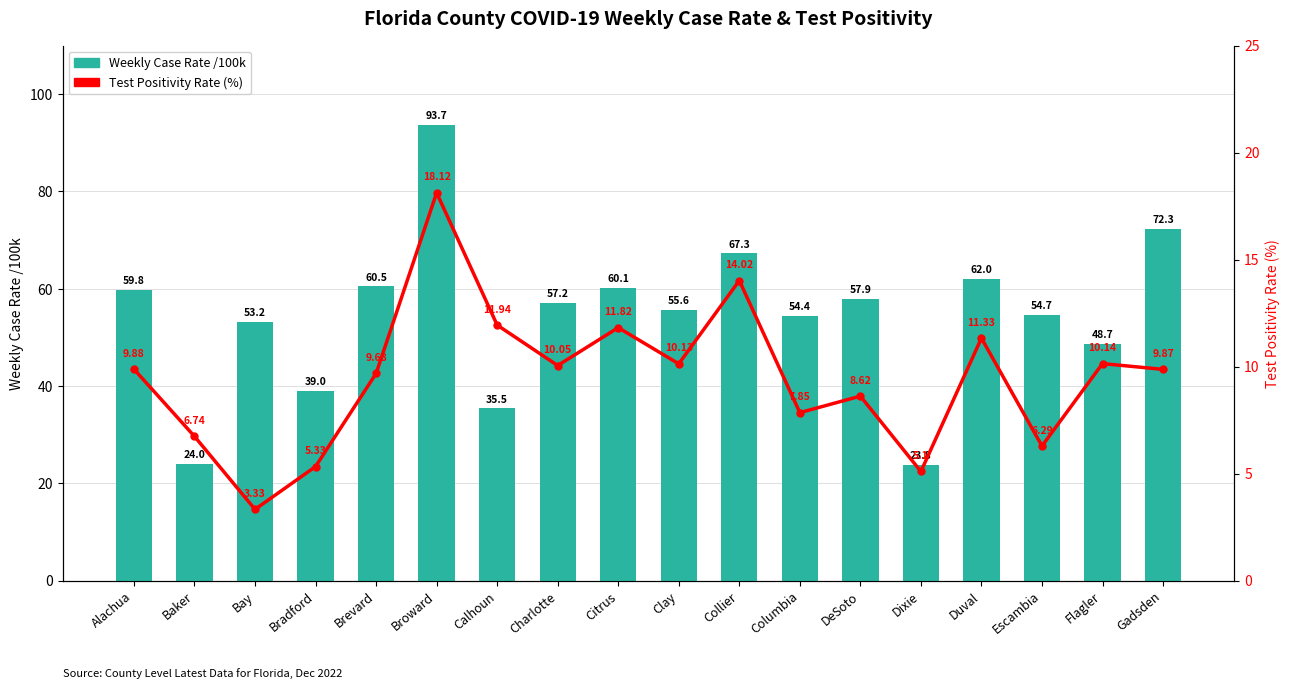

At which label does Test Positivity Rate (%) first exceed 9?

Alachua